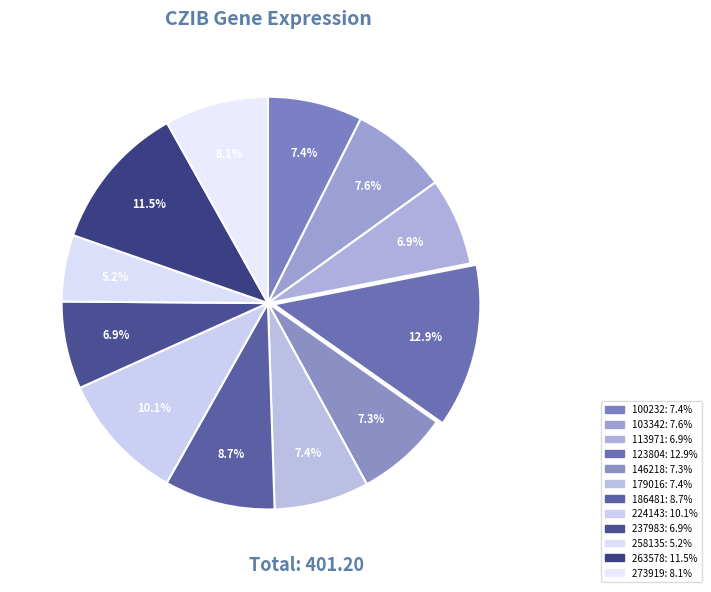

Is the sum of 100232 and 146218 greater than half?

No